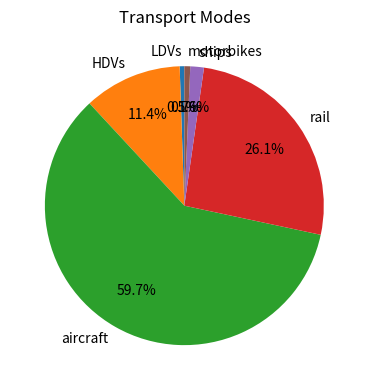

What is the largest slice in the pie chart?

aircraft